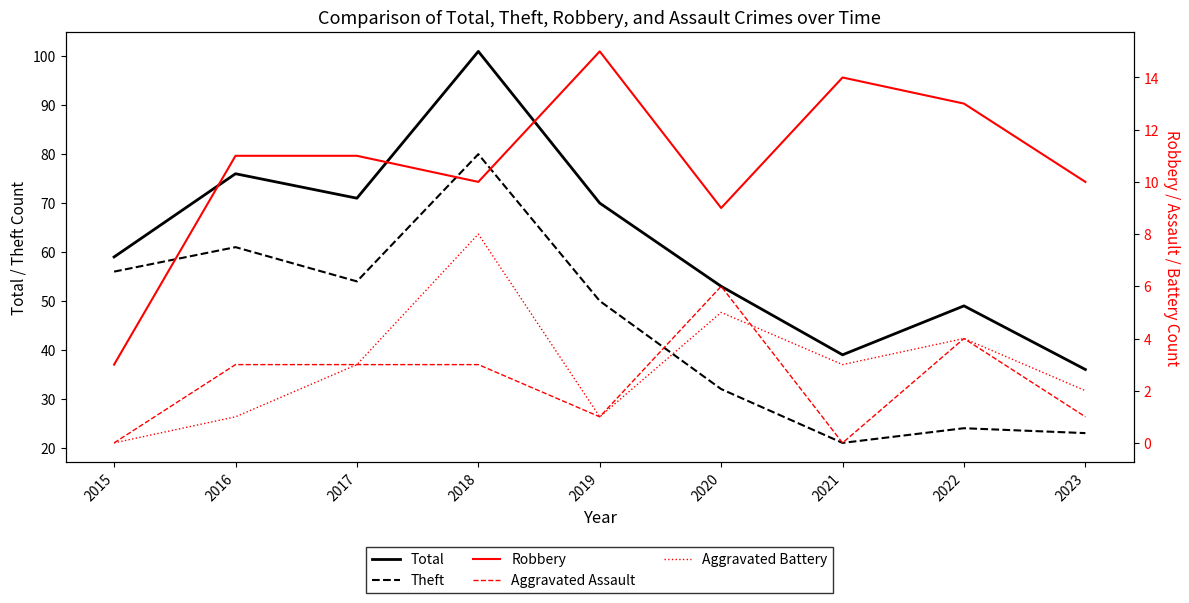

Where is the first local minimum for Theft?

2017